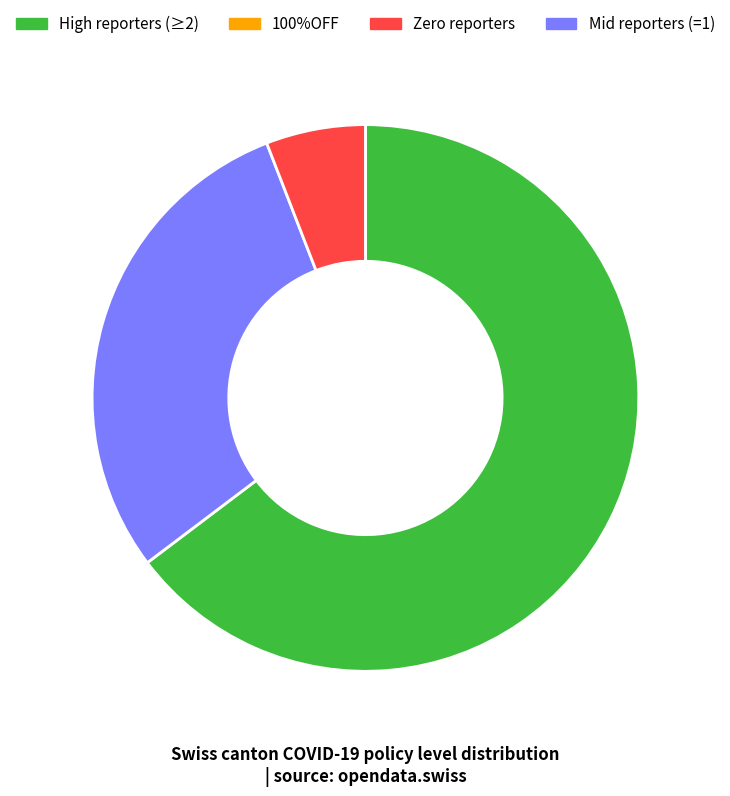

Is there a majority slice in this chart?

Yes